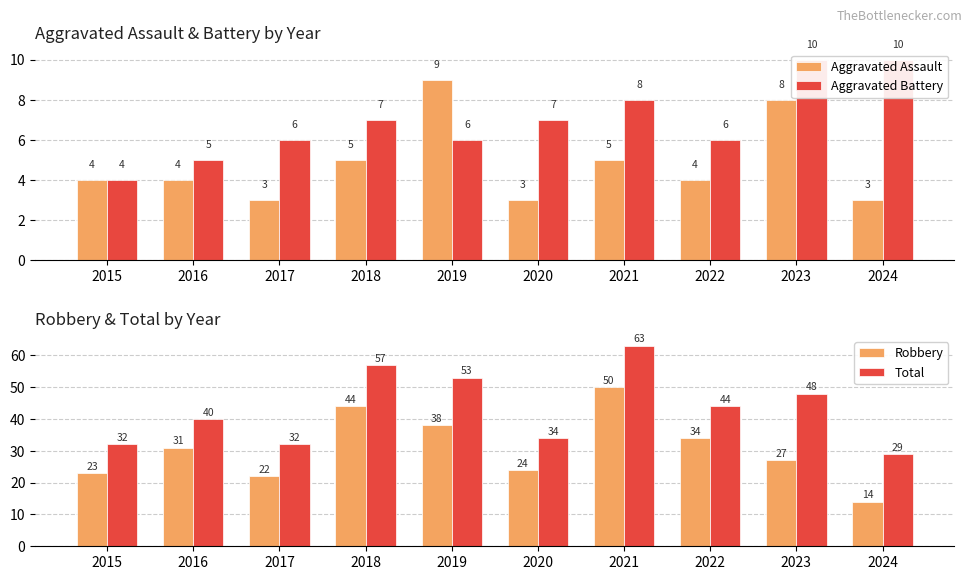

What is the value of the Robbery bar at the 4th from the left?

44